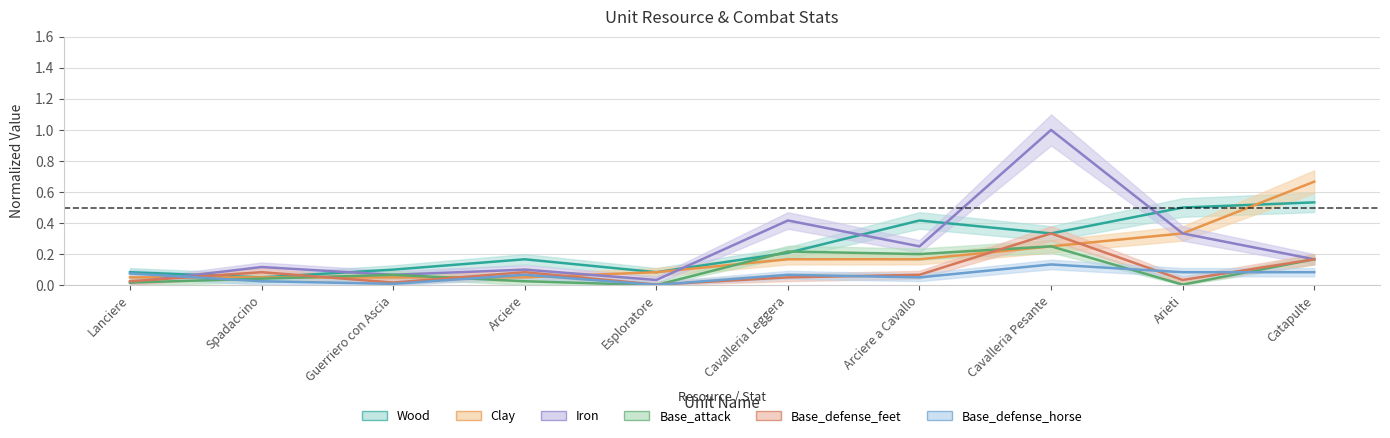

Which series ends up on top after the final intersection of Base_defense_horse and Iron?

Iron